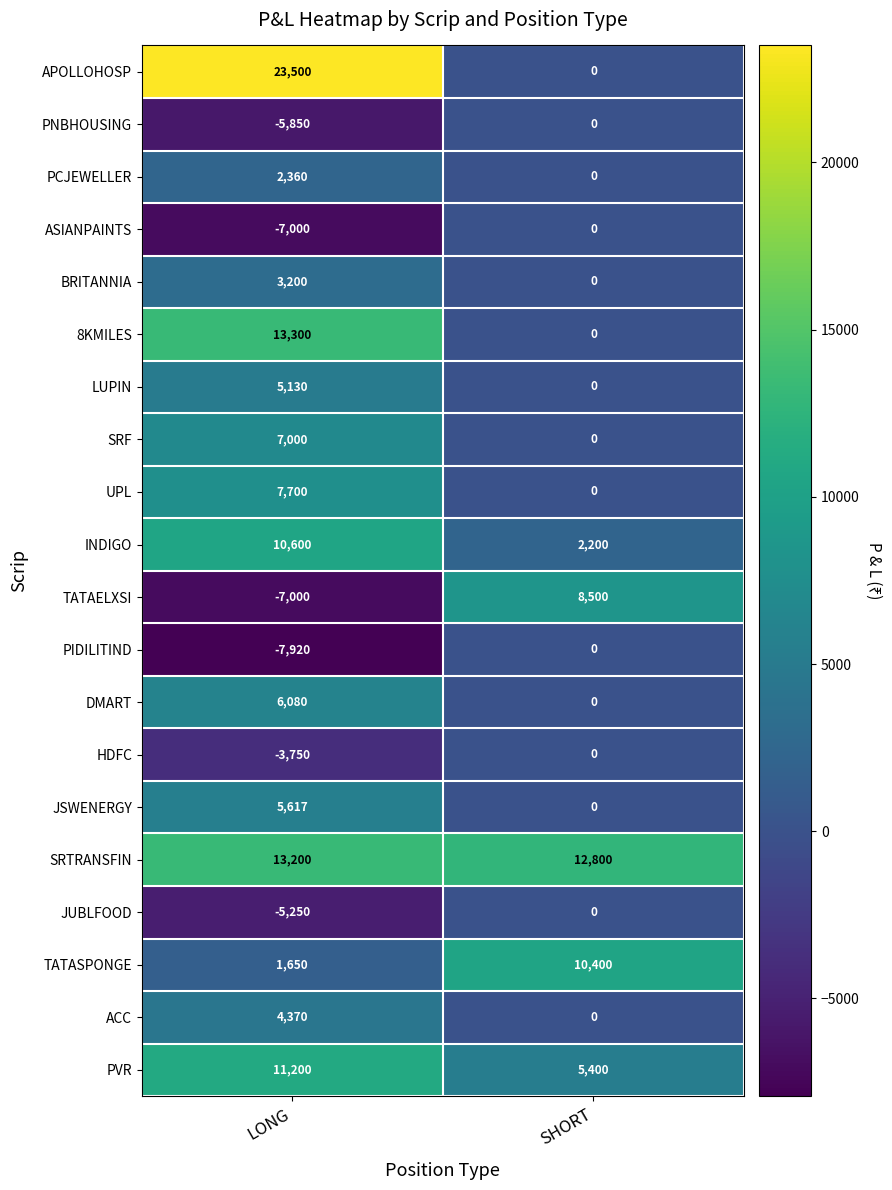

Rank the categories by ACC value from highest to lowest.

LONG, SHORT